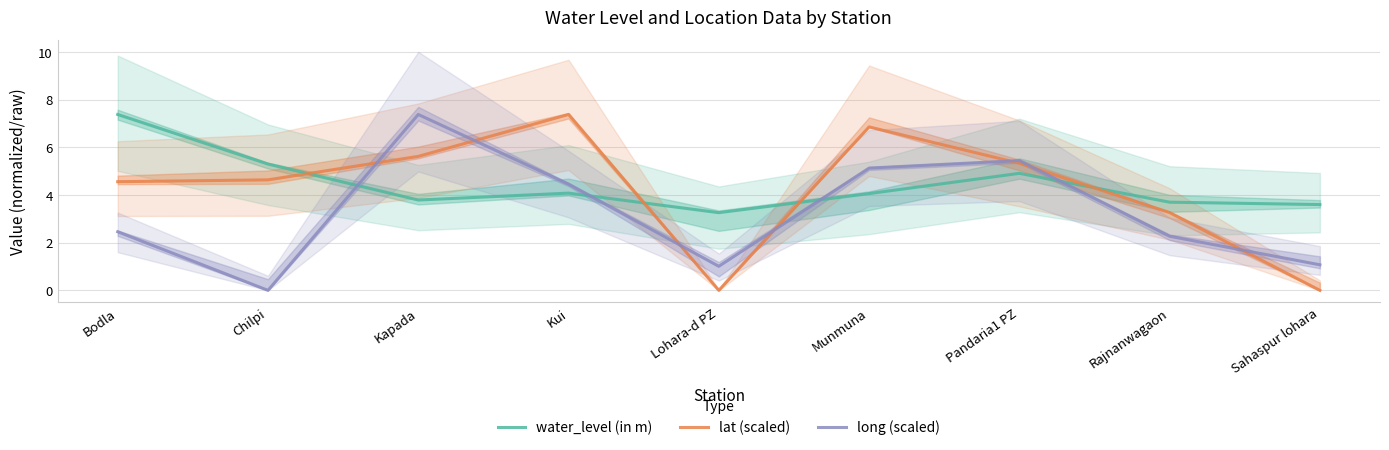

How many intersections are there between lat (scaled) and long (scaled)?

7